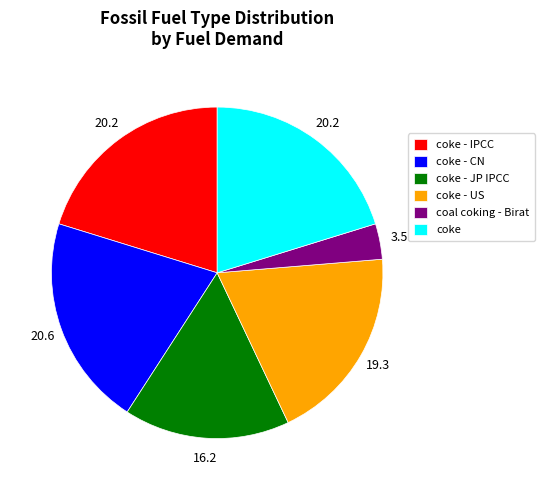

Does coke - CN account for over 50% of the chart?

No